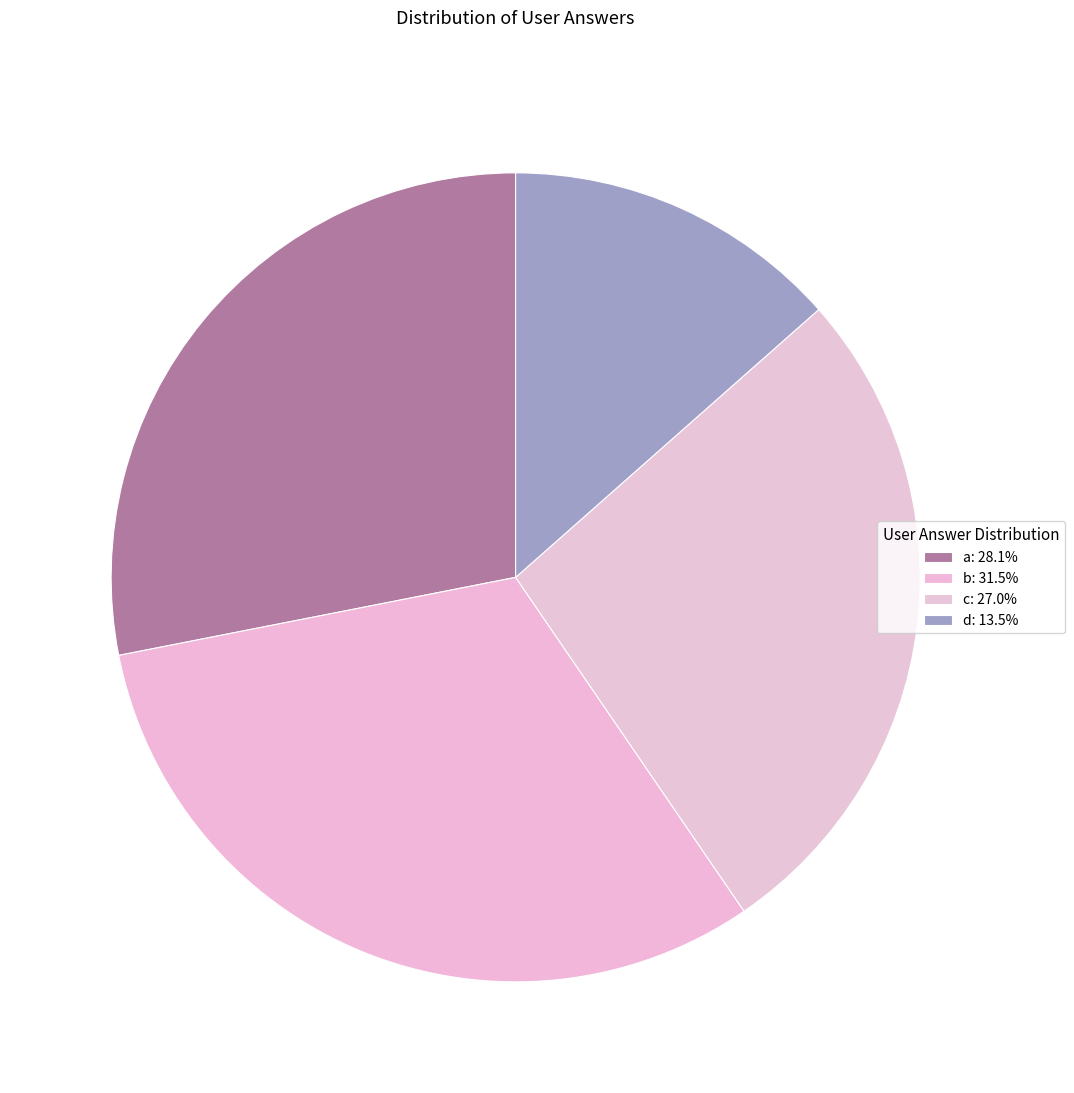

Is b the majority of the pie?

No